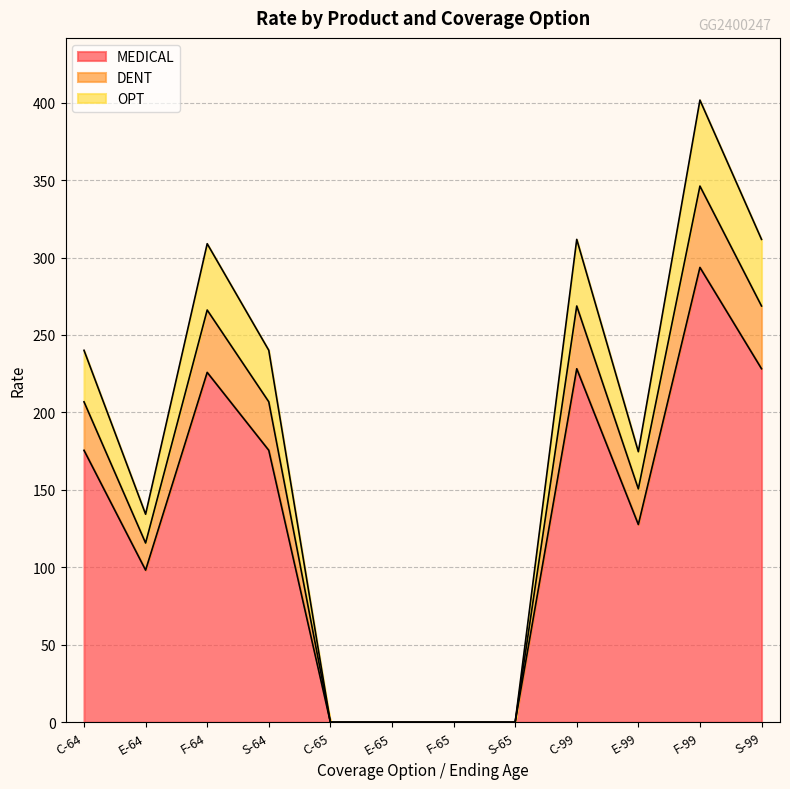

At which label does MEDICAL reach its peak?

F-99